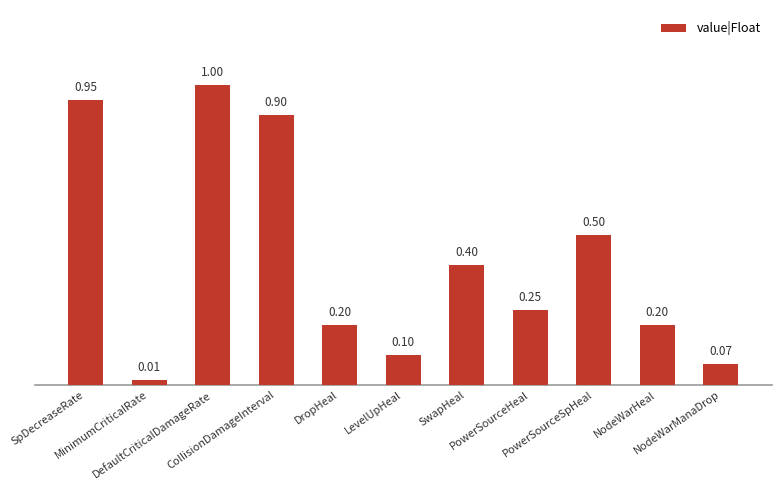

Which category has the highest value across all series?

DefaultCriticalDamageRate